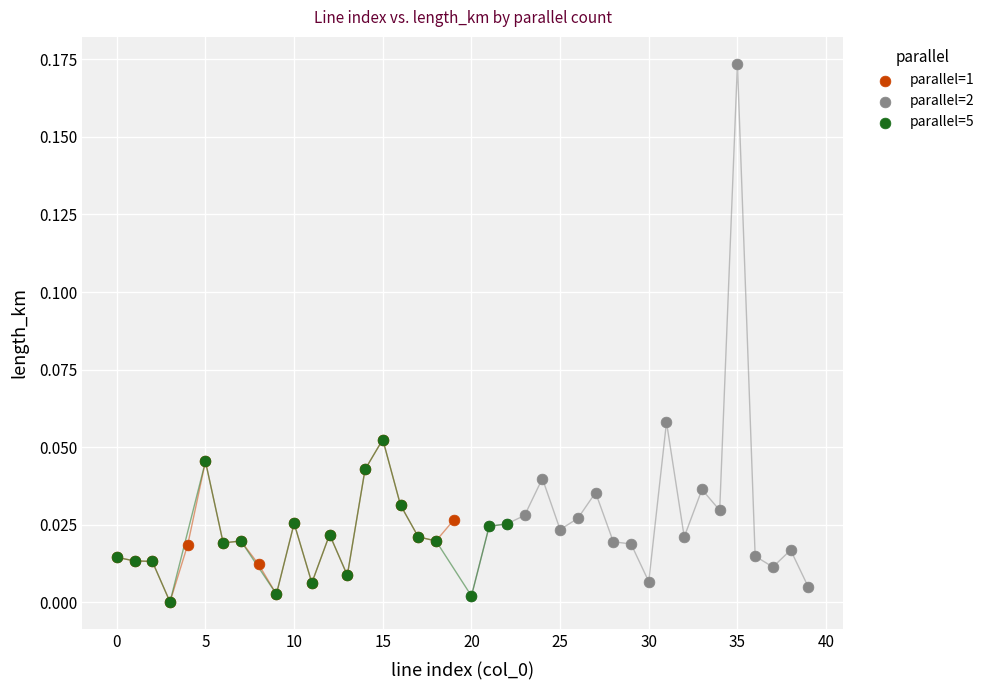

What are all the series names shown in the legend?

parallel=1, parallel=2, parallel=5